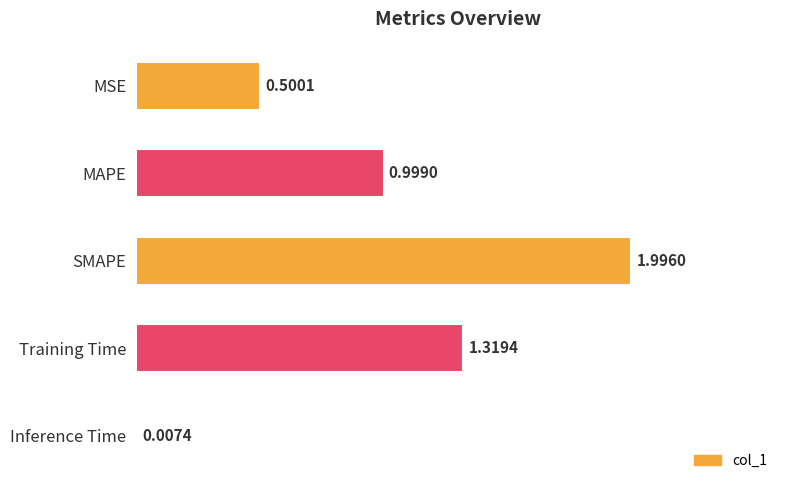

What is the sum of the values at Training Time and MSE?

1.8